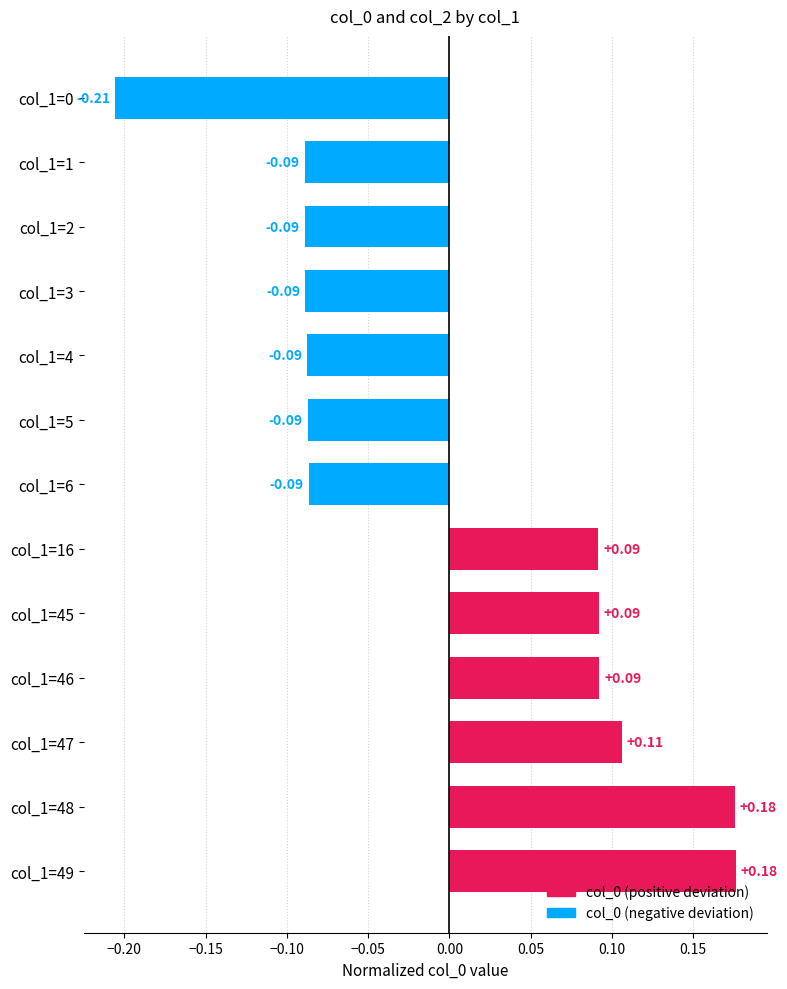

Between col_1=16 and col_1=6, which is larger?

col_1=16